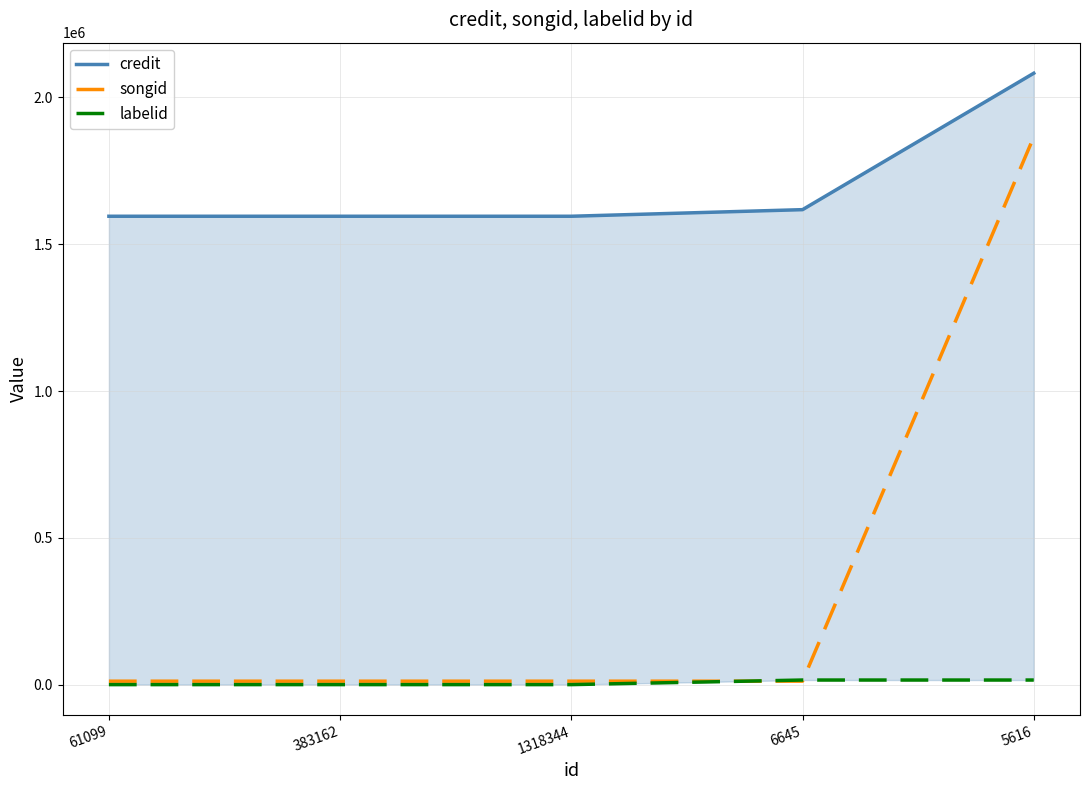

What is the difference between the maximum and second lowest values in the labelid series?

15600